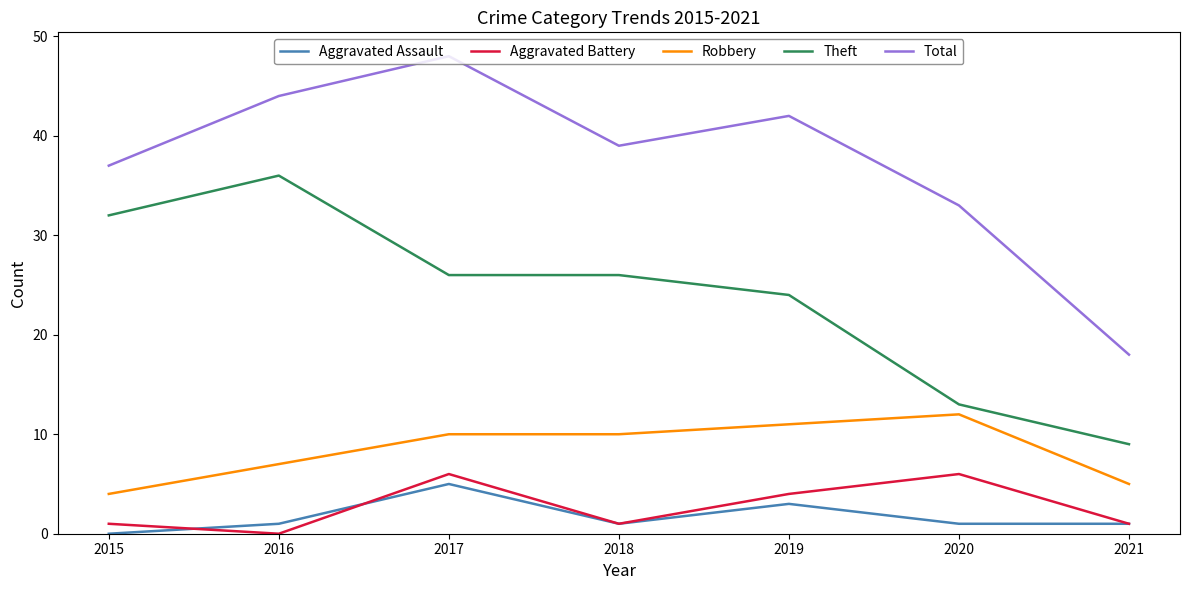

How many lines are shown in the chart?

5